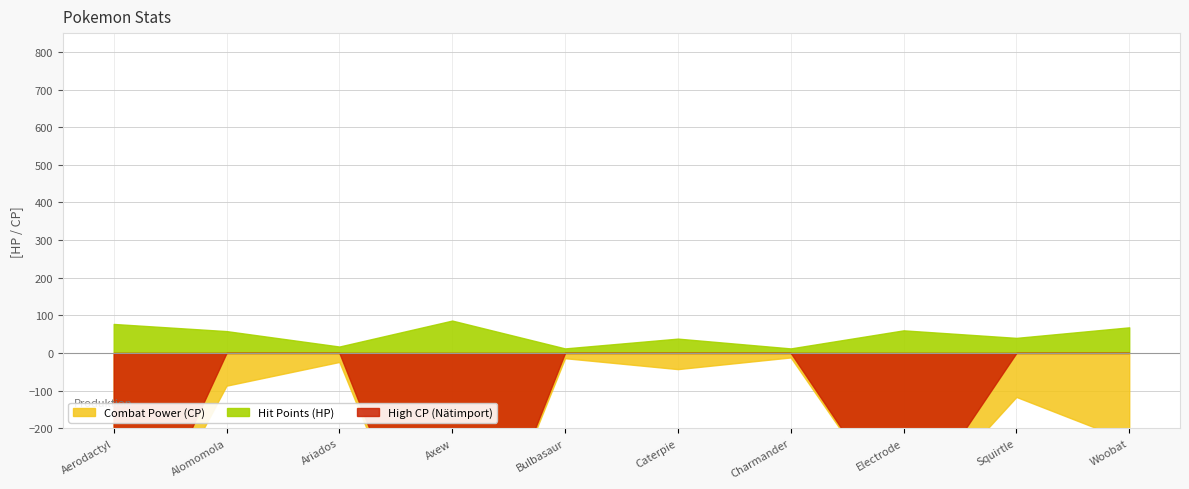

What position from the left is Squirtle?

9